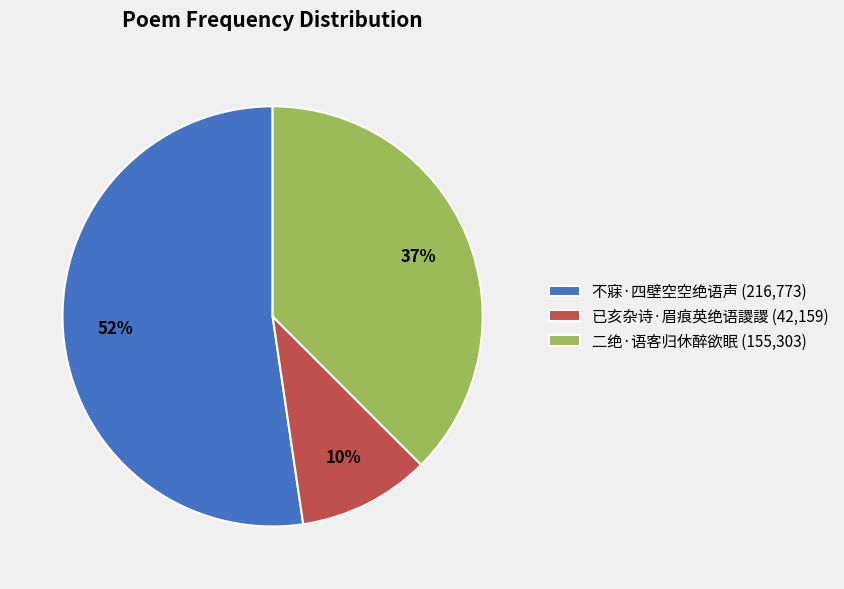

To the nearest percent, what is the average slice percentage?

33%